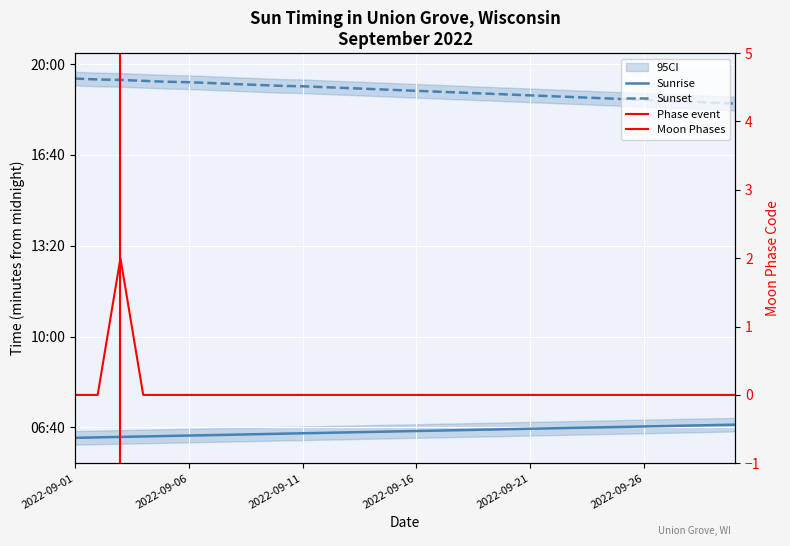

The chart shows a value of -1 at 2022-09-08. True or false?

False